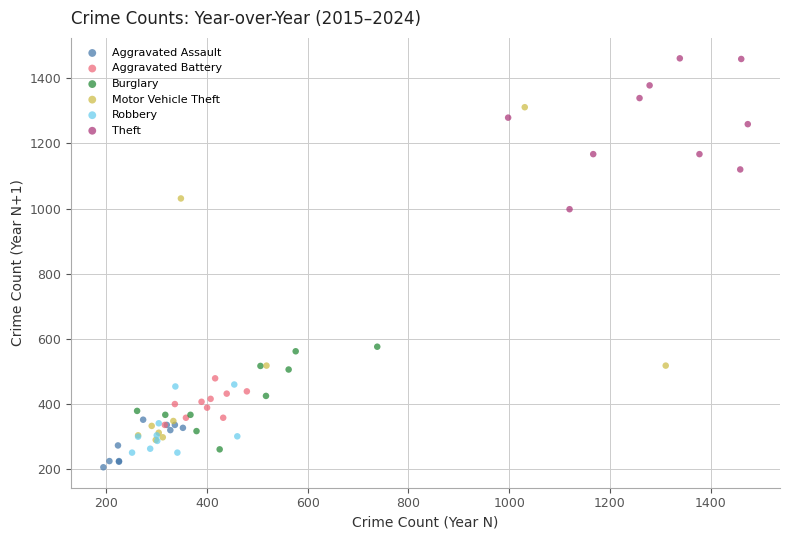

Which series has the largest Y range (max minus min)?

Motor Vehicle Theft